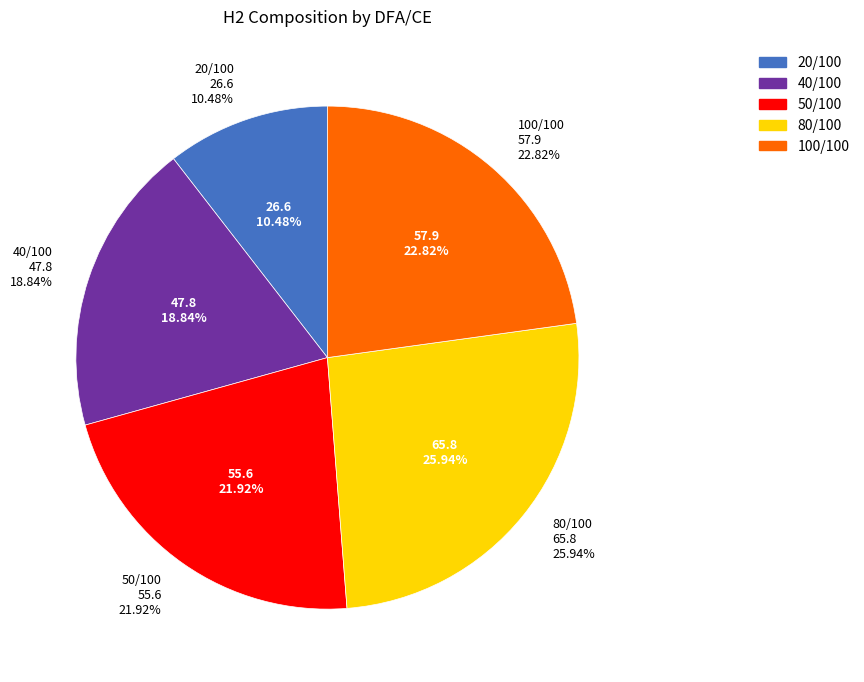

How many segments does this pie chart have?

5